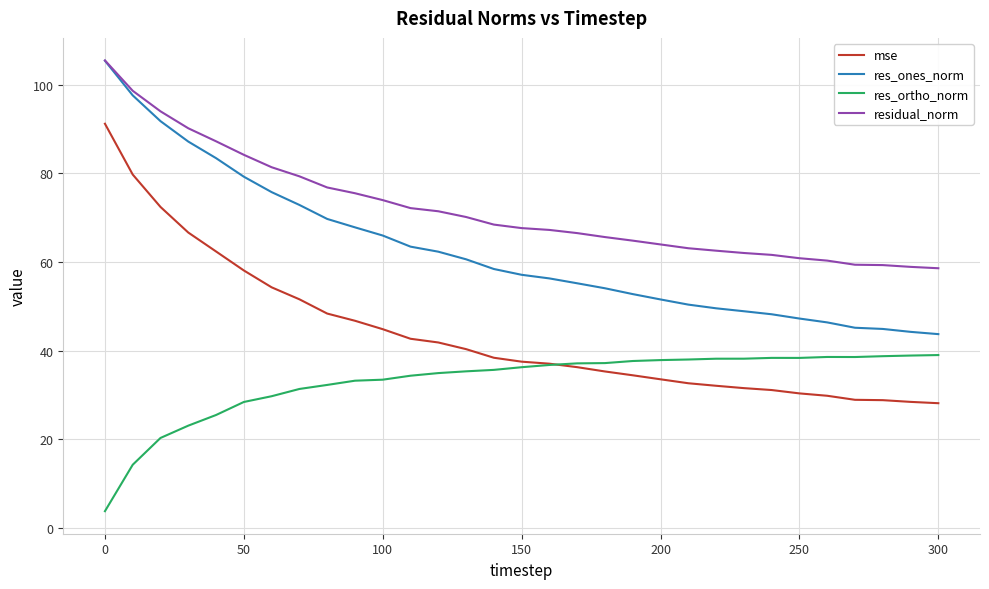

True or false: residual_norm and mse intersect in this chart.

False